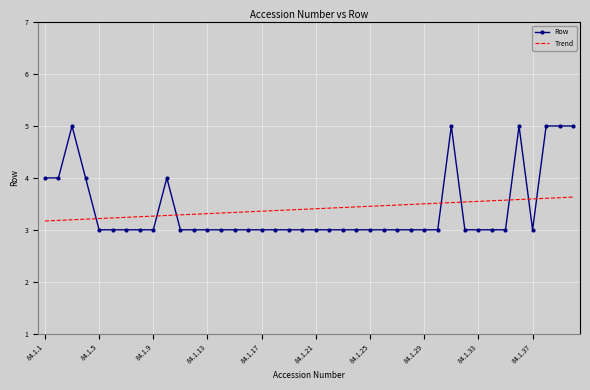

How many categories are shown in the chart?

40